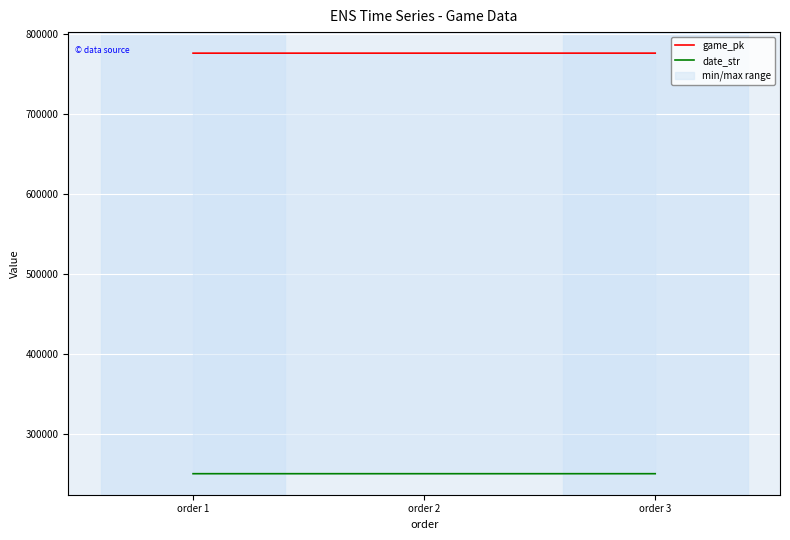

How many distinct data groups are displayed?

2